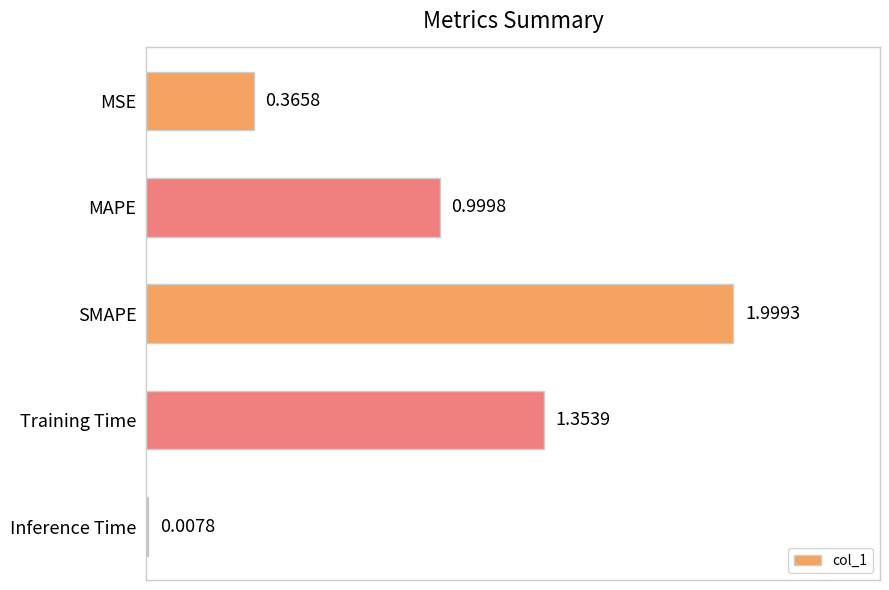

What is the label of the 1st bar from the bottom?

Inference Time